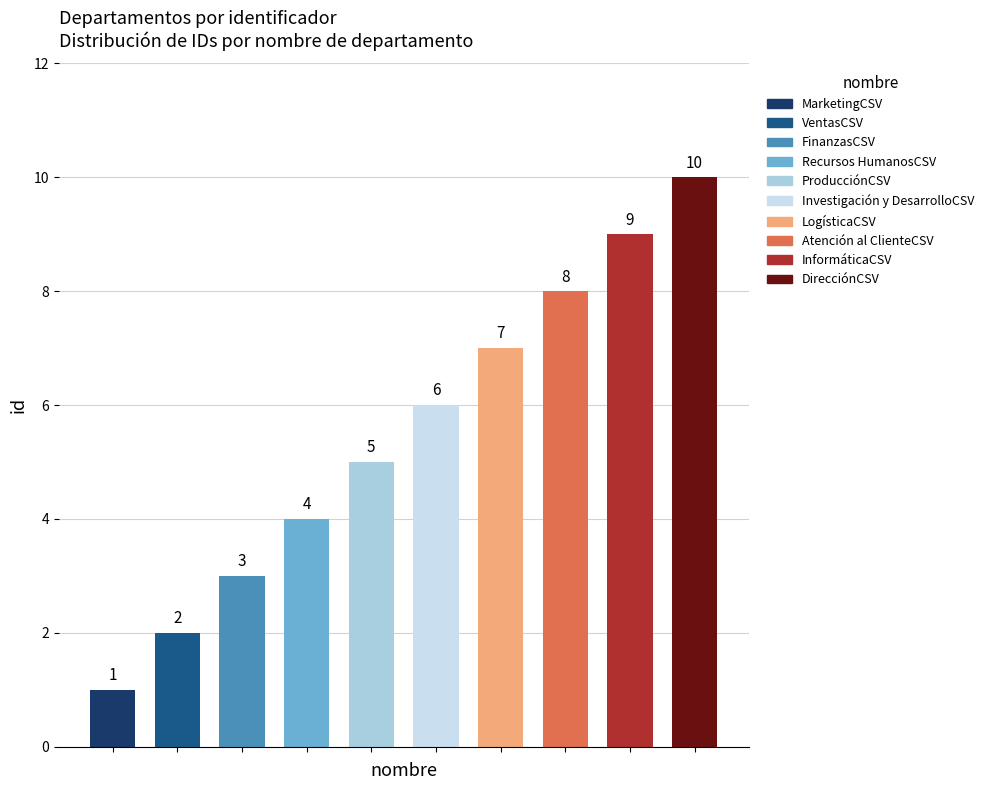

Does the chart contain stacked bars?

No